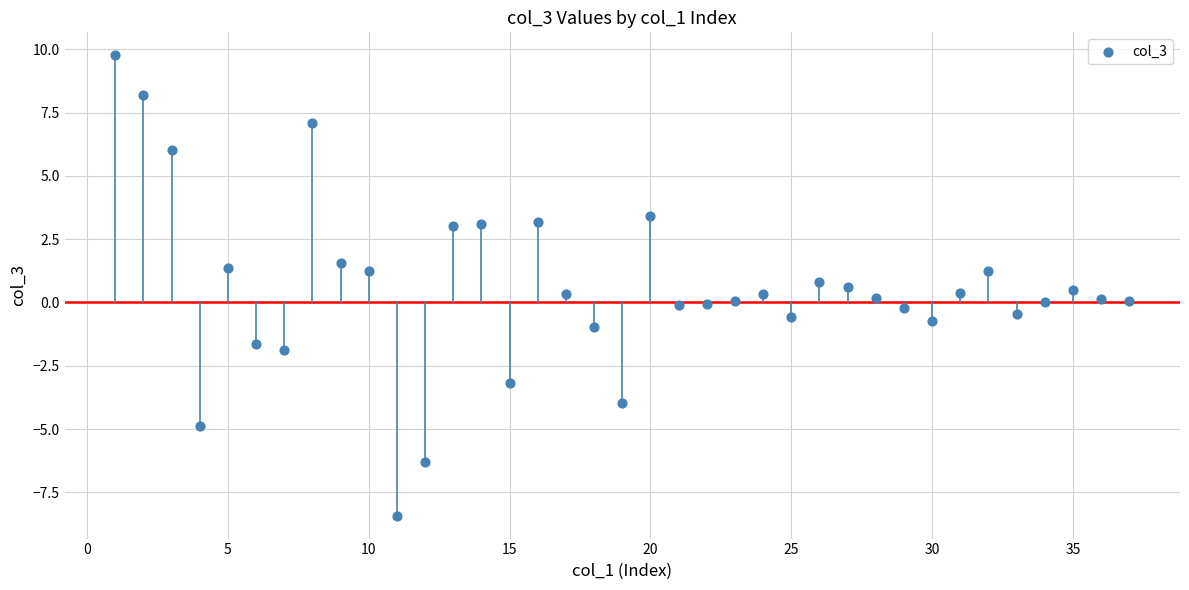

What is the range of Y values (max minus min)?

18.2